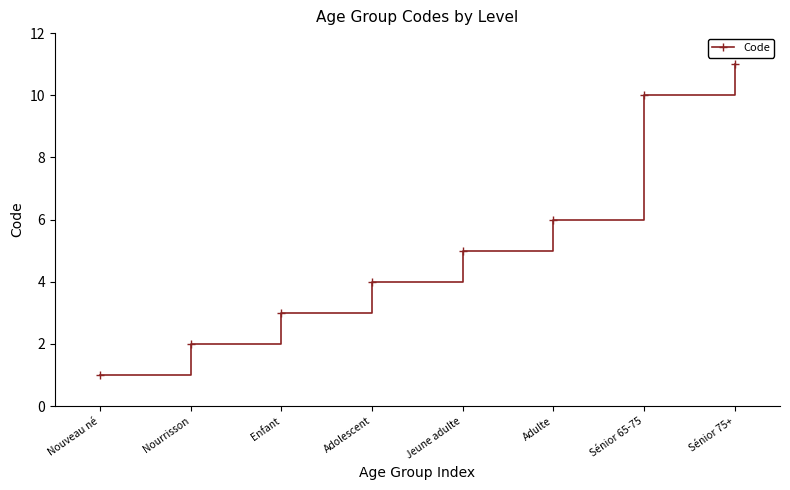

What is the change in value from Jeune adulte to Adulte?

+1